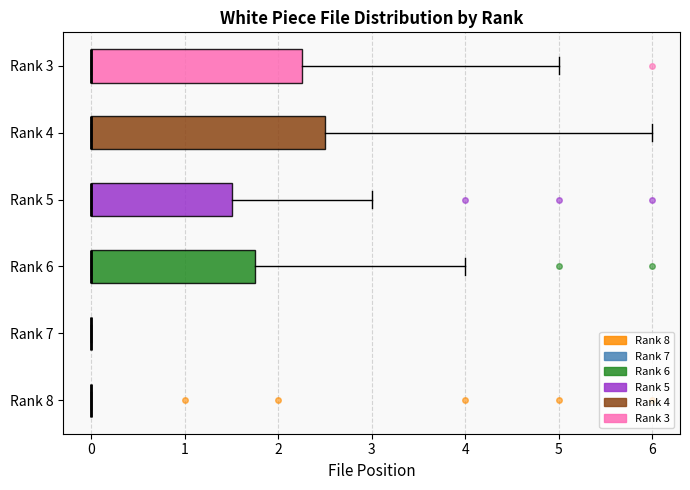

Reading bottom to top, read every box against the x-axis: the position of its median line, the range the box covers, and the ends of its whiskers. The values are not printed on the chart, so give them approximately, as read against the axis.

Rank 8: box collapsed to a line at 0.0, whiskers 0.0 to 0.0
Rank 7: box collapsed to a line at 0.0, whiskers 0.0 to 0.0
Rank 6: median 0.0 (drawn on the box's left edge), box 0.0 to 1.8, whiskers 0.0 to 4.0
Rank 5: median 0.0 (drawn on the box's left edge), box 0.0 to 1.5, whiskers 0.0 to 3.0
Rank 4: median 0.0 (drawn on the box's left edge), box 0.0 to 2.5, whiskers 0.0 to 6.0
Rank 3: median 0.0 (drawn on the box's left edge), box 0.0 to 2.3, whiskers 0.0 to 5.0